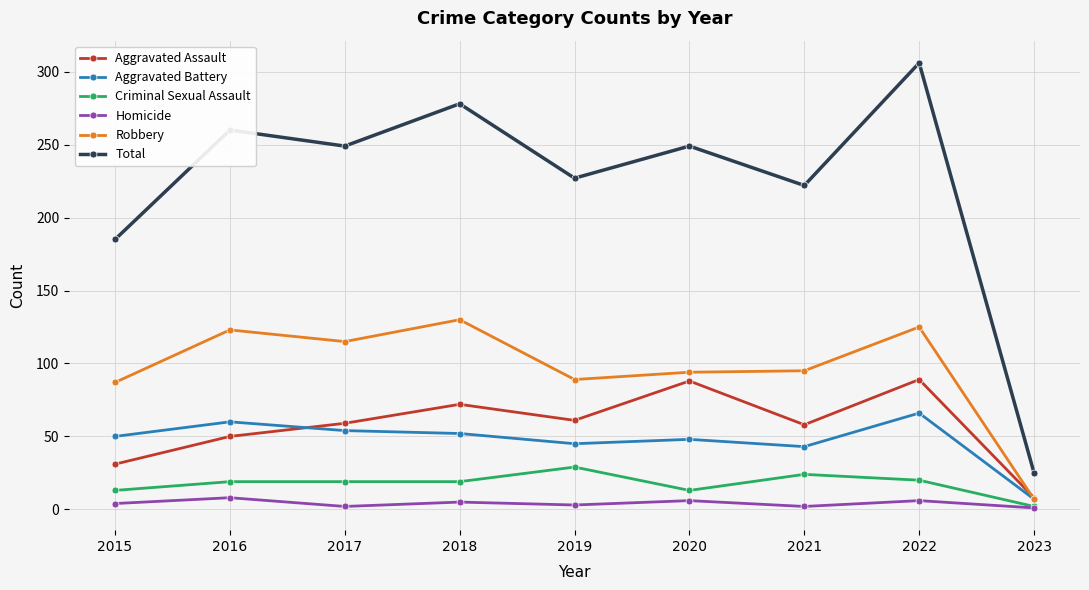

True or false: Homicide and Aggravated Assault cross at least once.

False